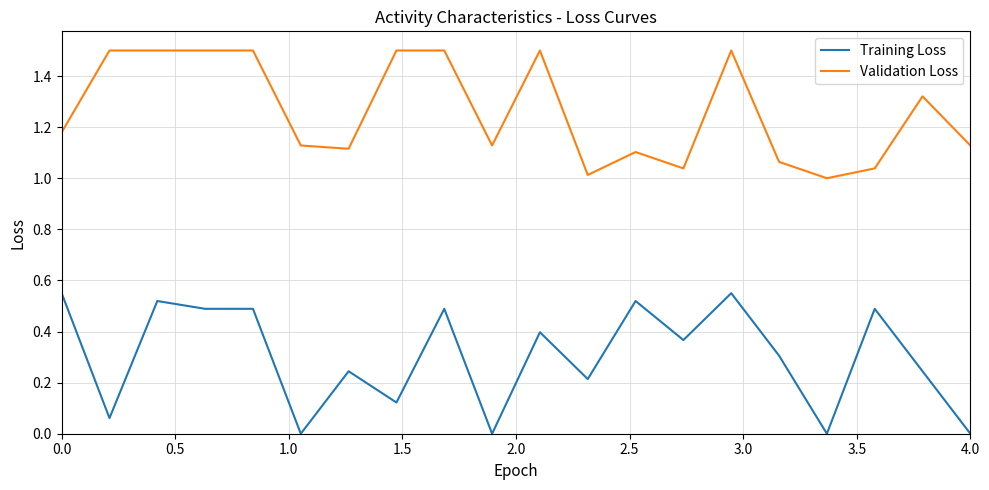

List the series in order of their overall mean, lowest first.

Training Loss, Validation Loss